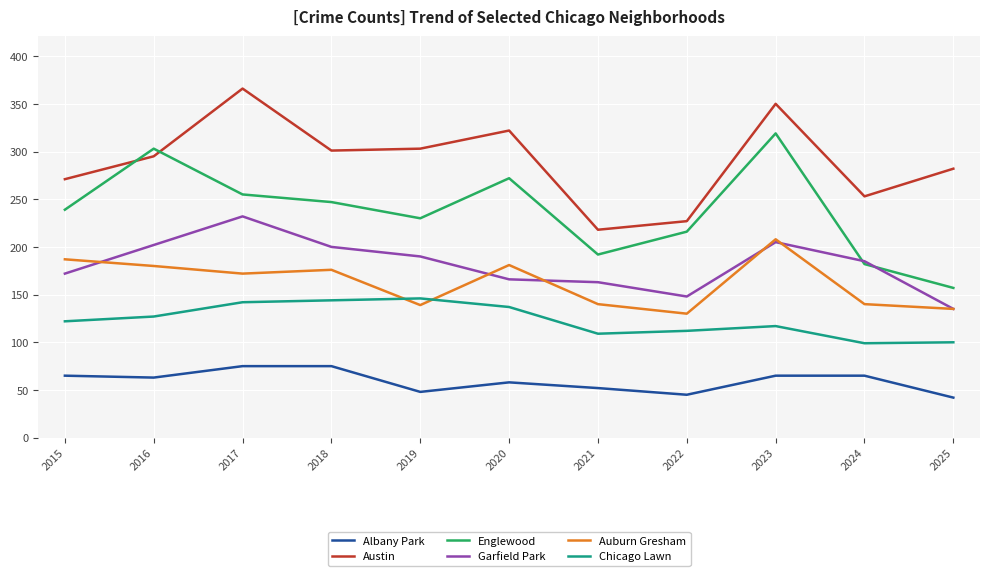

What value does the Chicago Lawn series have at 2016, to the nearest 10?

130